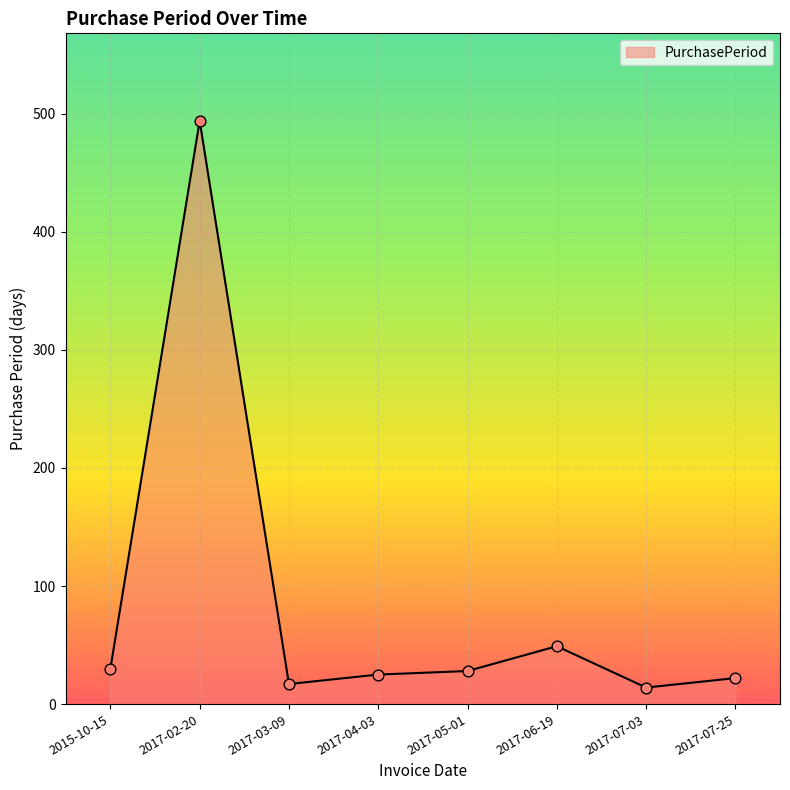

Between 2017-05-01 and 2017-07-03, which is larger?

2017-05-01